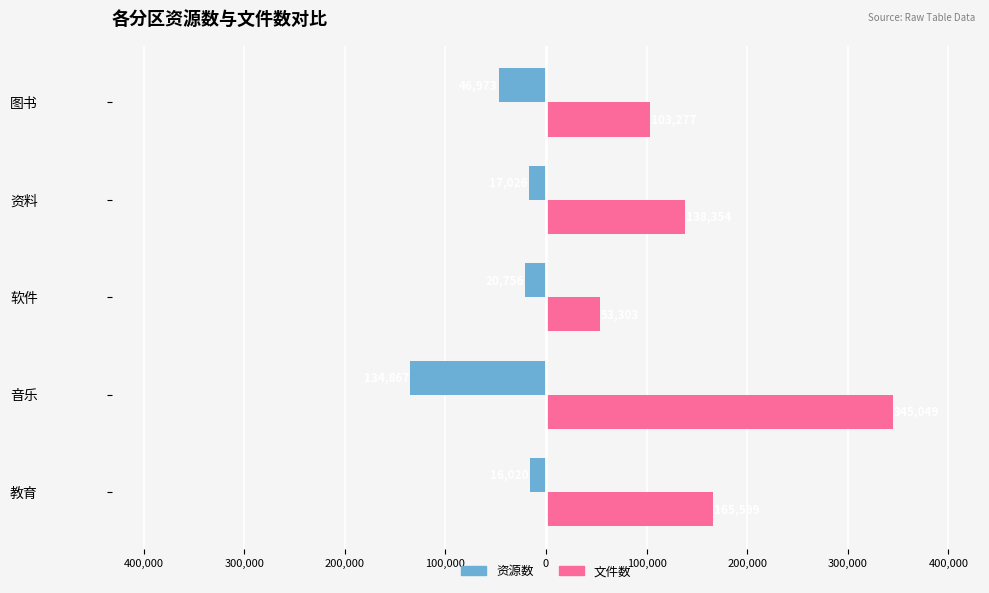

At how many categories does at least one series exceed 324756?

1